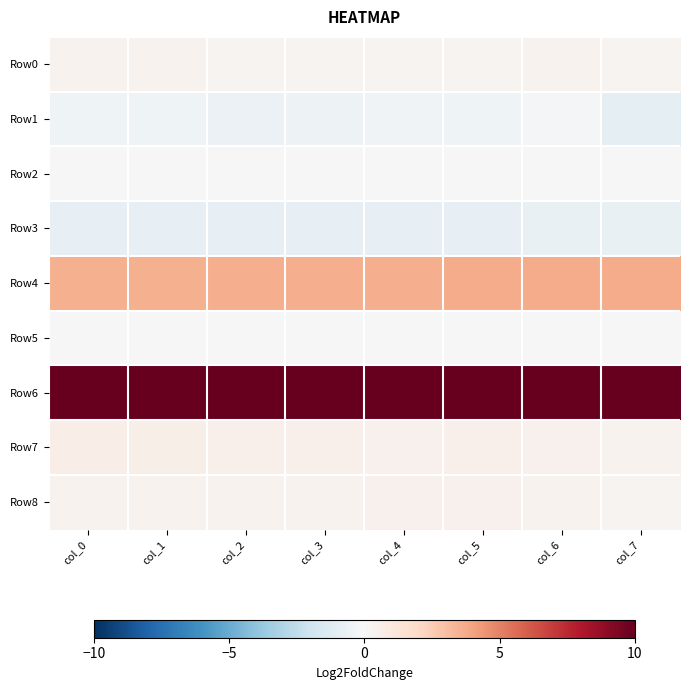

What is the total value across all series at col_1?

14.5